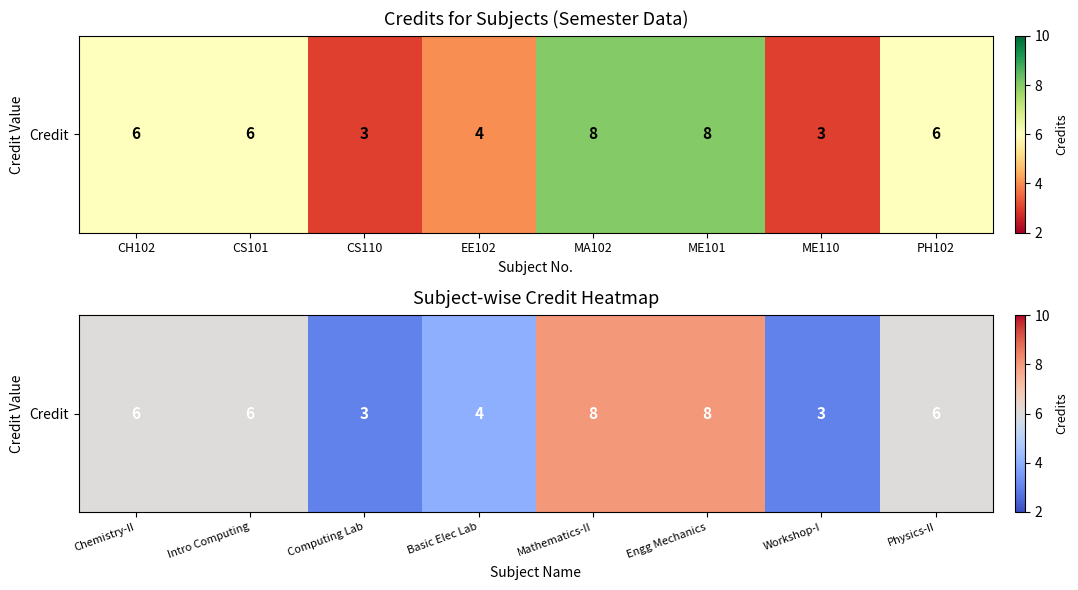

At which label does the data first exceed 6?

Mathematics-II